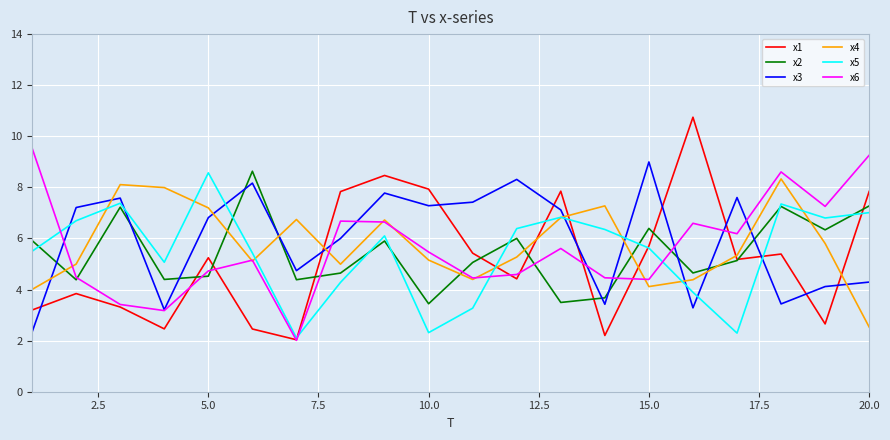

Which series has the largest total across all categories?

x3